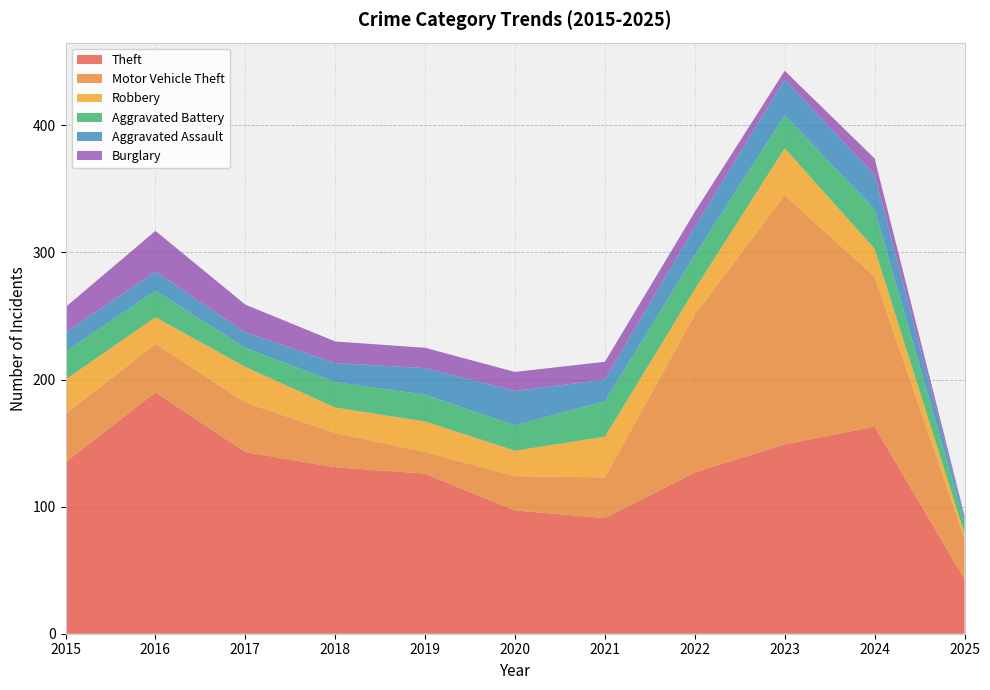

Reading left to right, list all the values displayed in this chart.

Theft: 2015=135	2016=190	2017=143	2018=131	2019=126	2020=97	2021=91	2022=127	2023=149	2024=163	2025=43
Motor Vehicle Theft: 2015=38	2016=38	2017=39	2018=27	2019=17	2020=27	2021=32	2022=124	2023=196	2024=118	2025=32
Robbery: 2015=27	2016=21	2017=28	2018=20	2019=24	2020=20	2021=32	2022=20	2023=37	2024=22	2025=4
Aggravated Battery: 2015=22	2016=21	2017=15	2018=20	2019=21	2020=20	2021=28	2022=27	2023=26	2024=31	2025=9
Aggravated Assault: 2015=15	2016=15	2017=12	2018=15	2019=21	2020=27	2021=17	2022=22	2023=28	2024=27	2025=4
Burglary: 2015=20	2016=32	2017=22	2018=17	2019=16	2020=15	2021=14	2022=12	2023=7	2024=13	2025=1